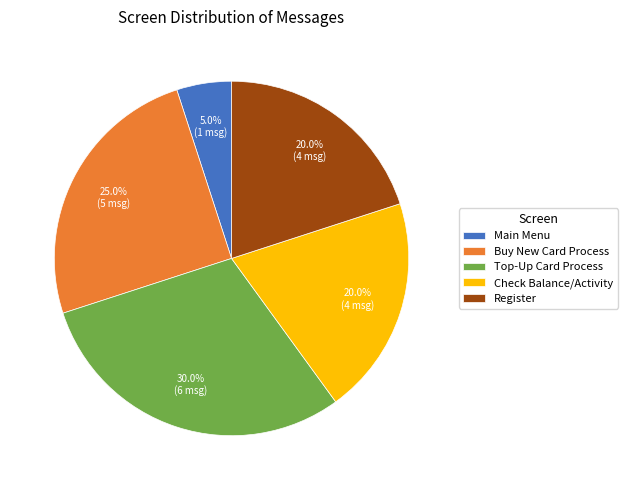

Is it true that Main Menu is 1% of the pie?

False